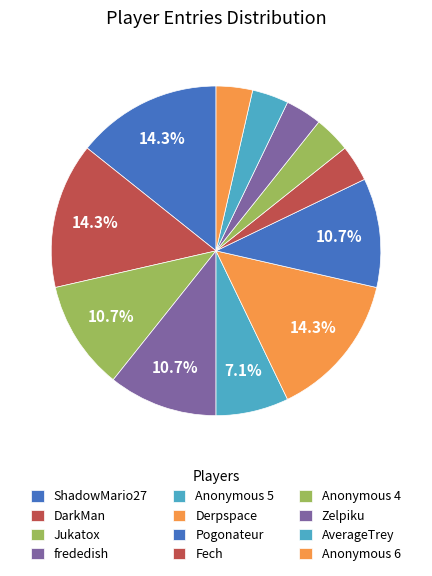

Do DarkMan and ShadowMario27 together represent more than half of the pie?

No